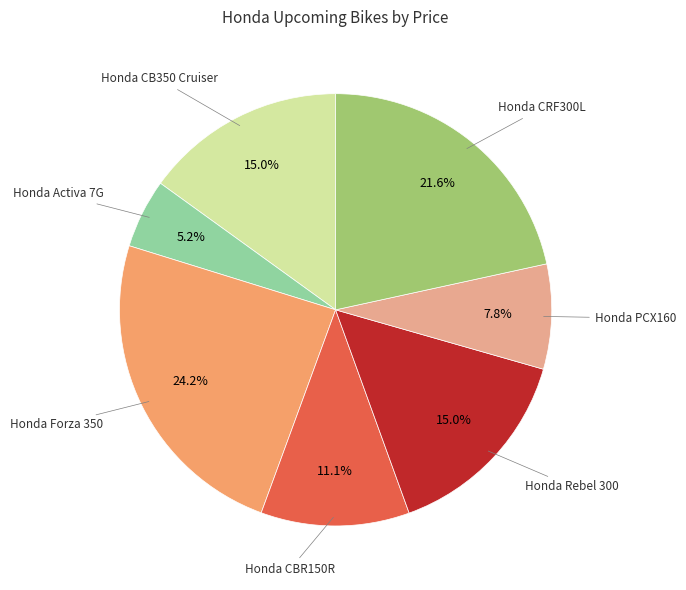

Does any single category account for the majority?

No